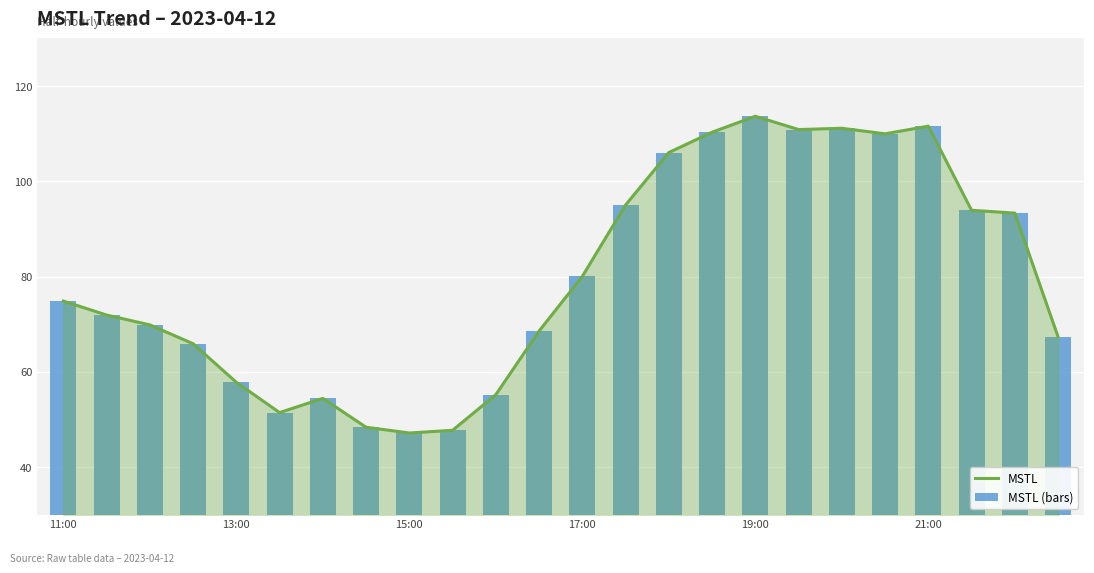

How many values in the MSTL (bars) series are below 74?

12